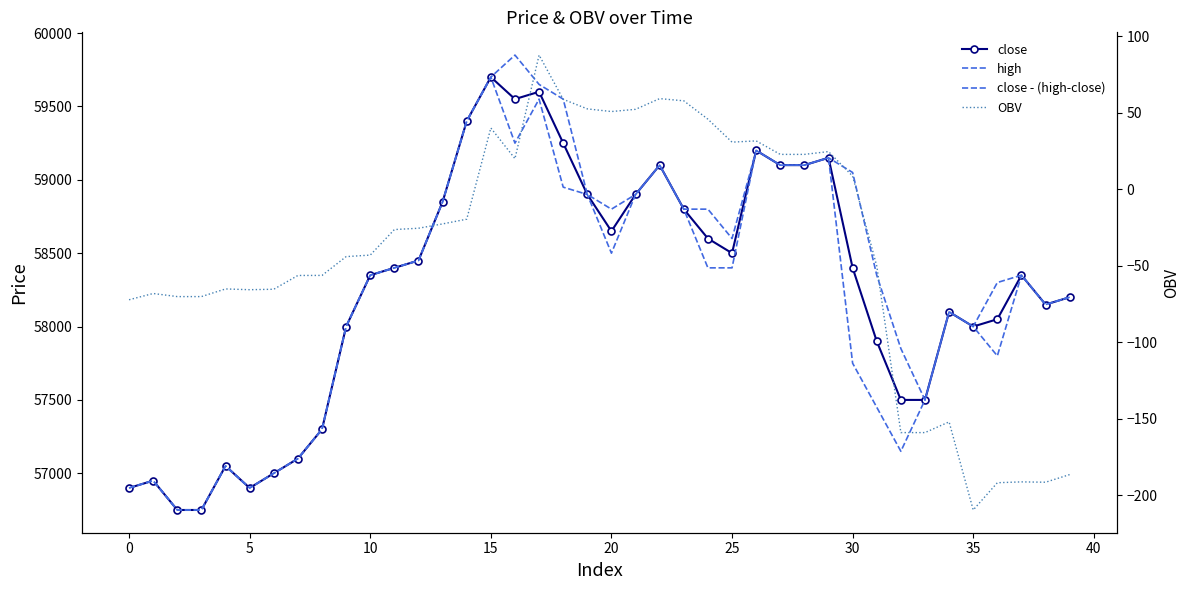

Is it true that close equals 59100.0 at 27?

True